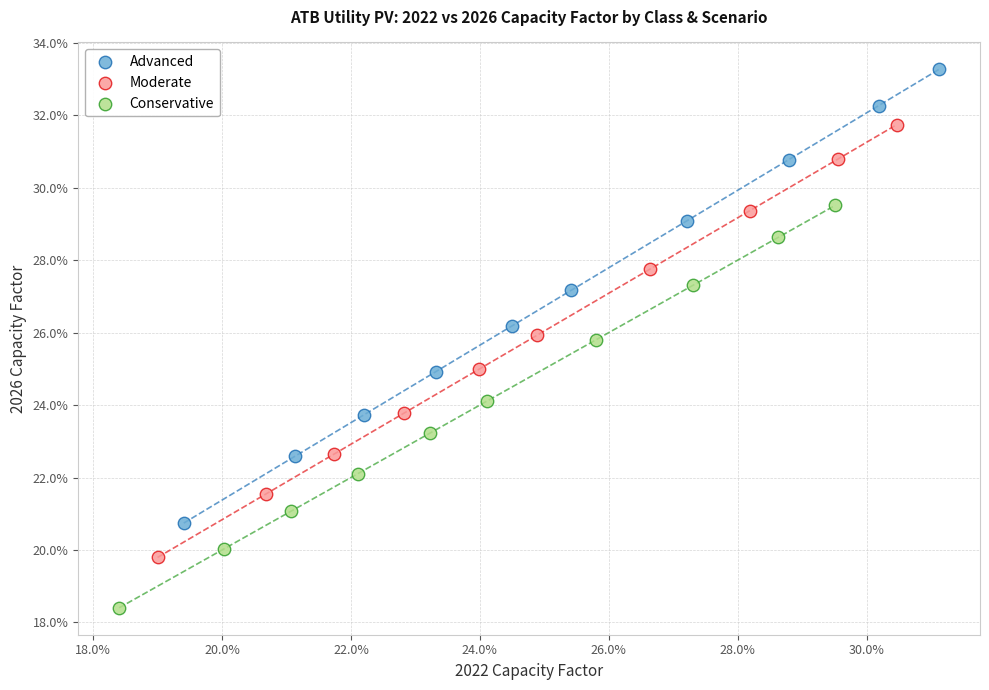

What are all the series names shown in the legend?

Advanced, Moderate, Conservative